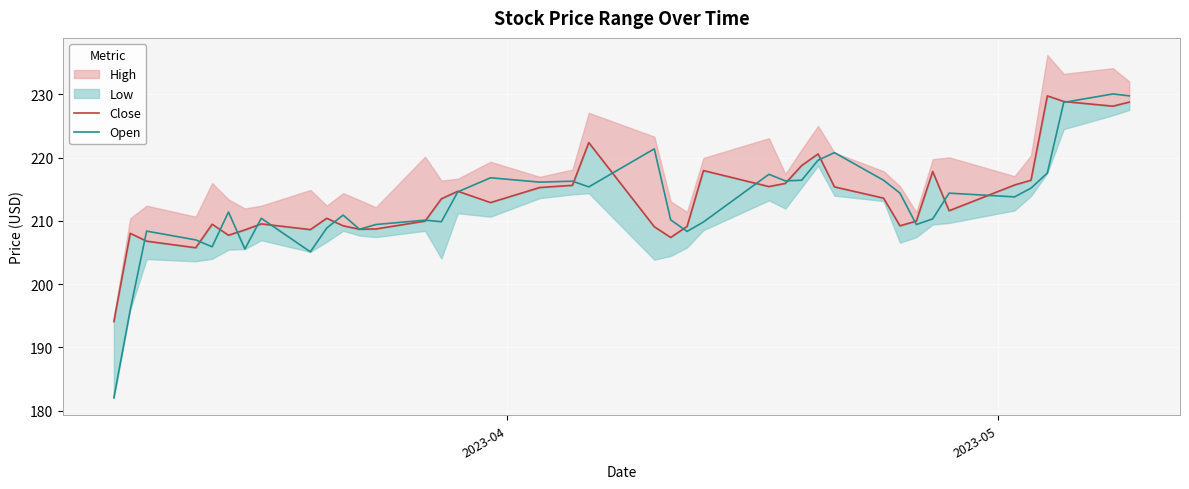

How many times do Open and Close cross each other?

19